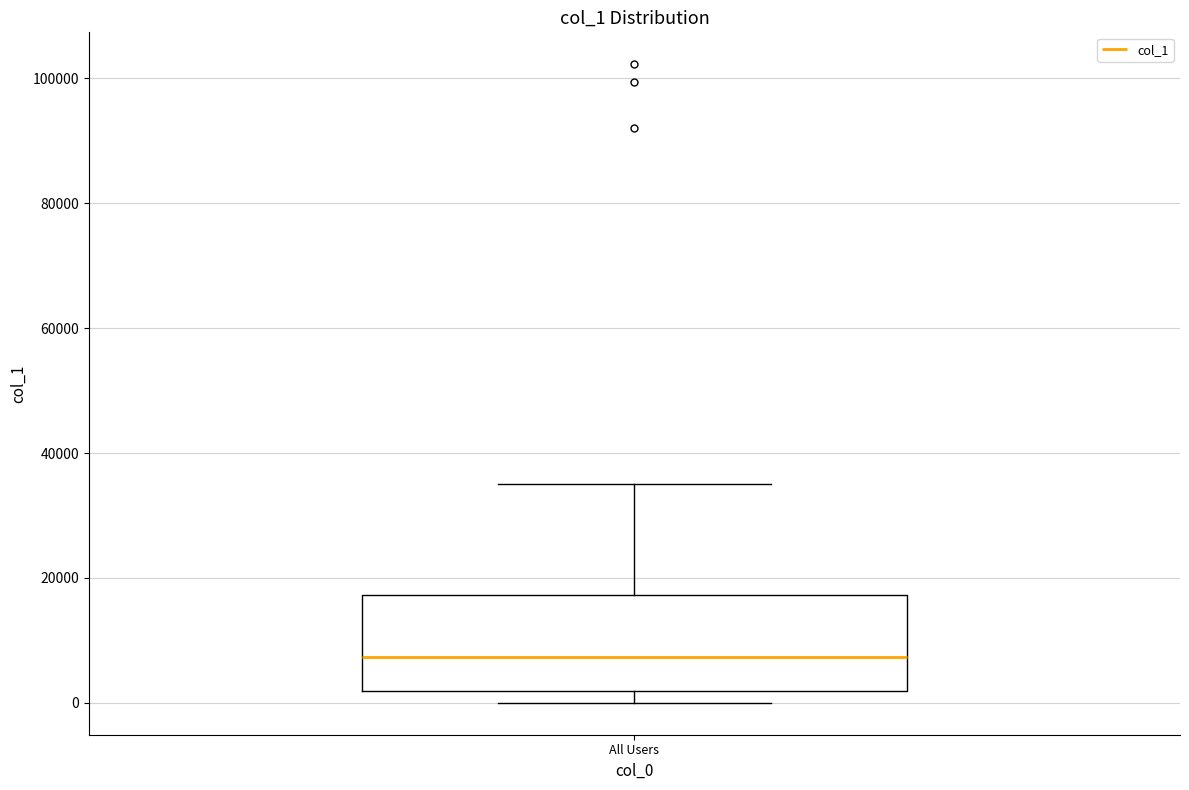

Where does the upper whisker of the box for All Users end on the y-axis? The values are not printed on the chart, so give them approximately, as read against the axis.

36000